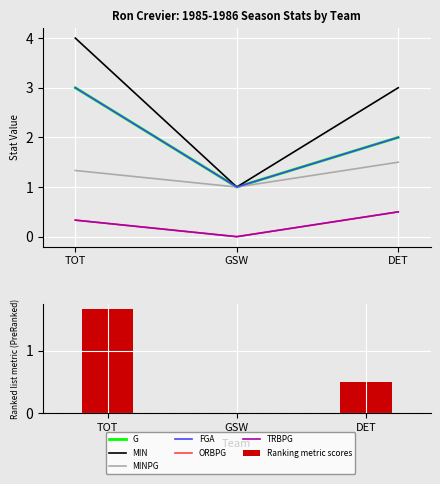

What is the approximate value of G at TOT?

3.0